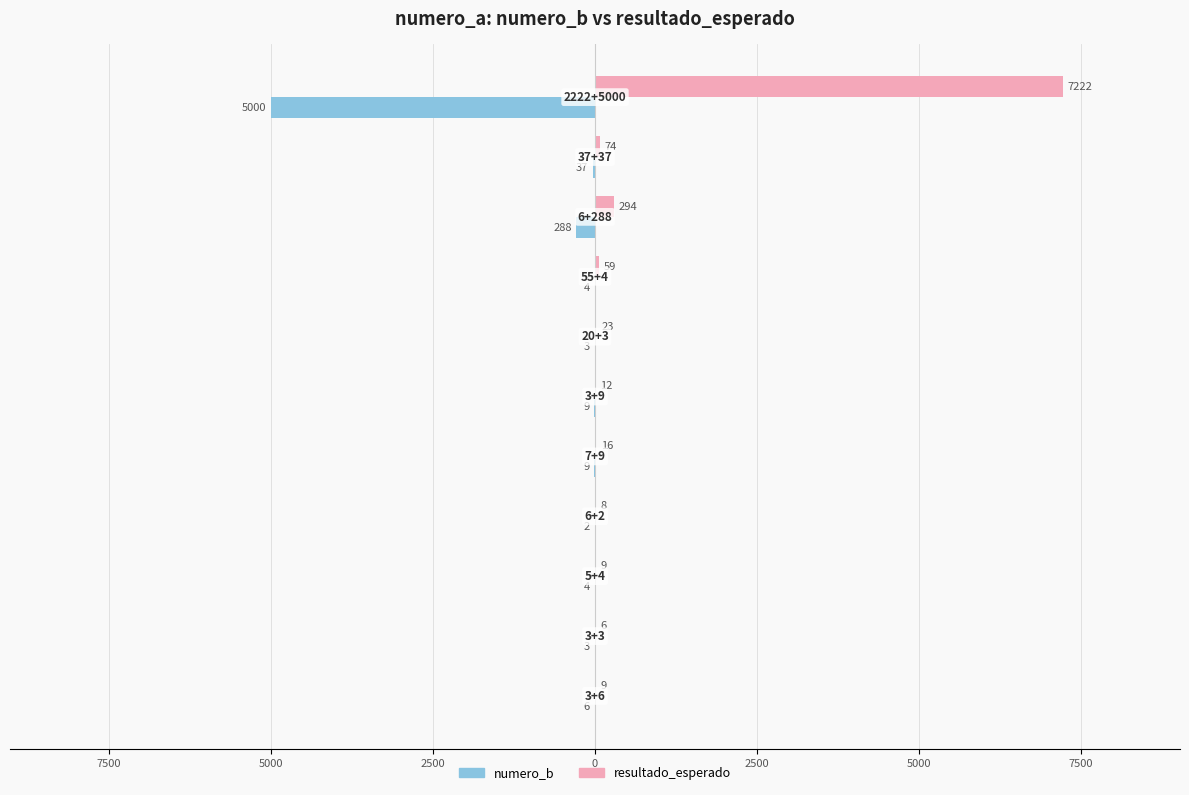

What are all the series names shown in the legend?

numero_b, resultado_esperado